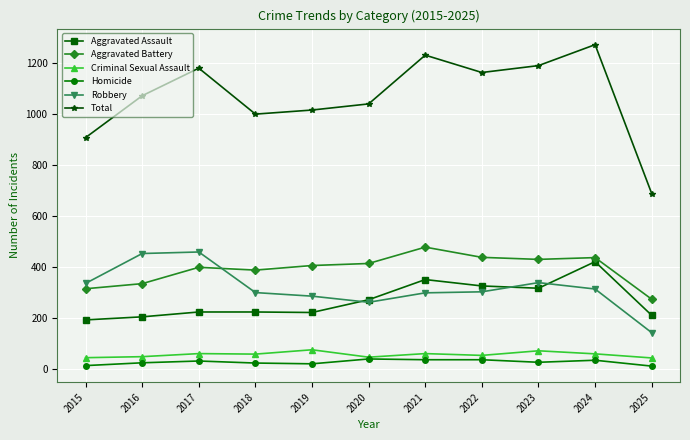

True or false: Aggravated Battery and Homicide intersect in this chart.

False